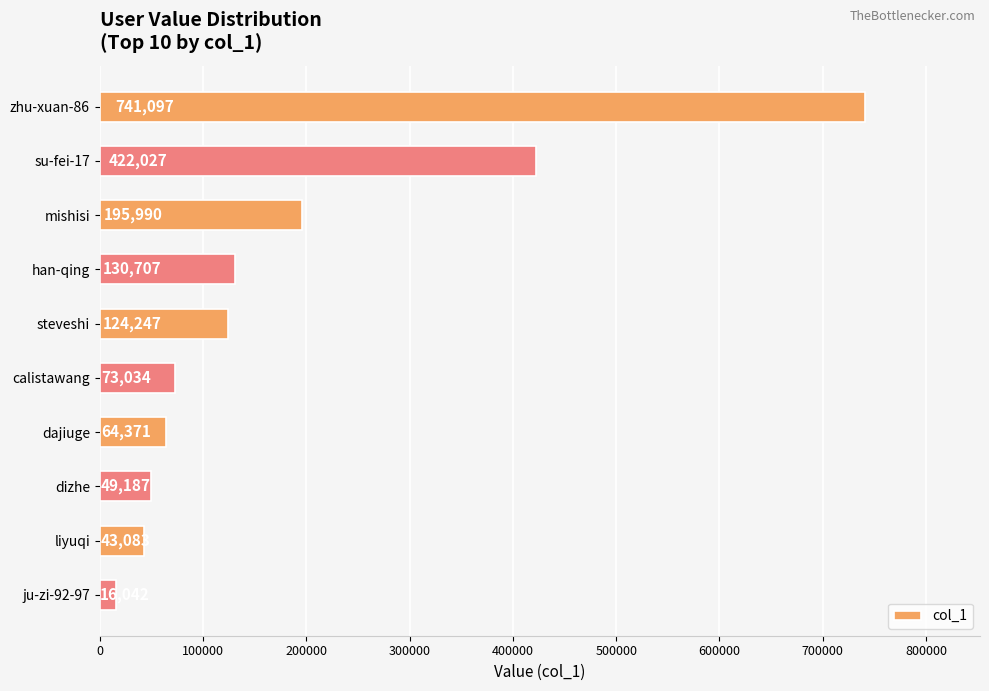

What is the difference between the second highest and second lowest values?

378944